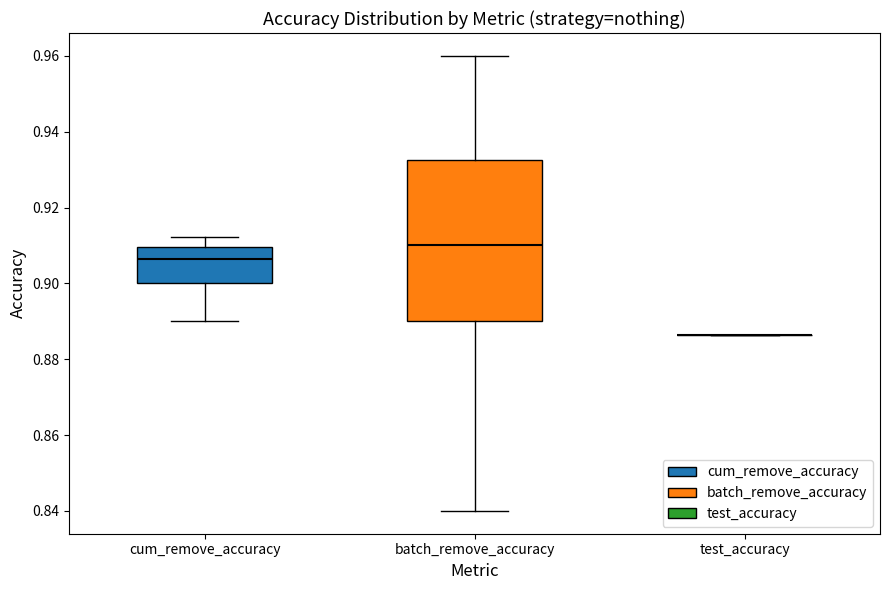

Reading left to right, transcribe this box plot: for each box, give where its median line is, the range the box spans, and where its two whiskers end, as read against the y-axis. The values are not printed on the chart, so give them approximately, as read against the axis.

cum_remove_accuracy: median 0.906, box 0.900 to 0.910, whiskers 0.890 to 0.912
batch_remove_accuracy: median 0.910, box 0.890 to 0.932, whiskers 0.840 to 0.960
test_accuracy: box collapsed to a line at 0.886, whiskers 0.886 to 0.886